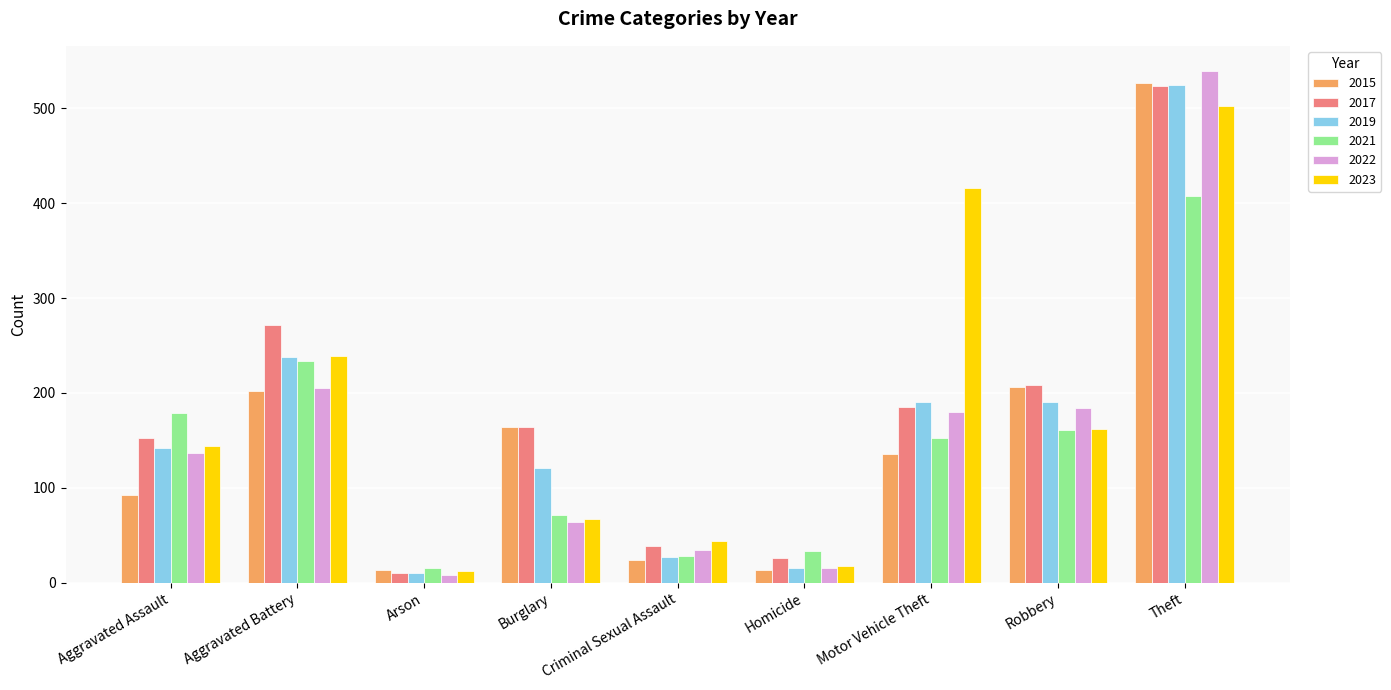

Read the 2017 value at Aggravated Assault, to the nearest 100.

200